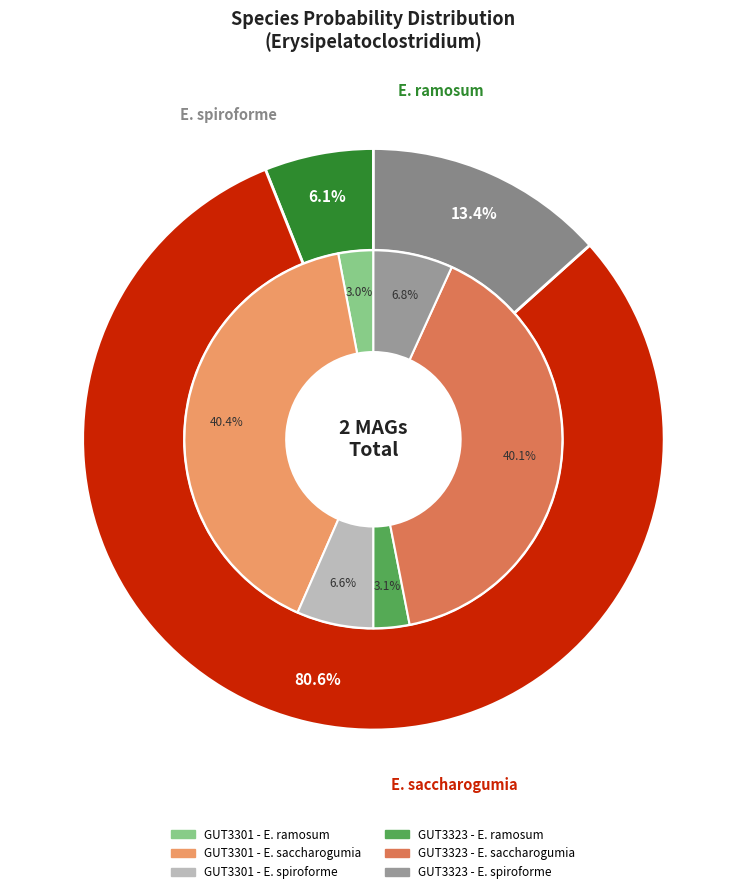

Combined, what portion of the pie is even_MAG-GUT3323.fa and even_MAG-GUT3301.fa?

100.0%